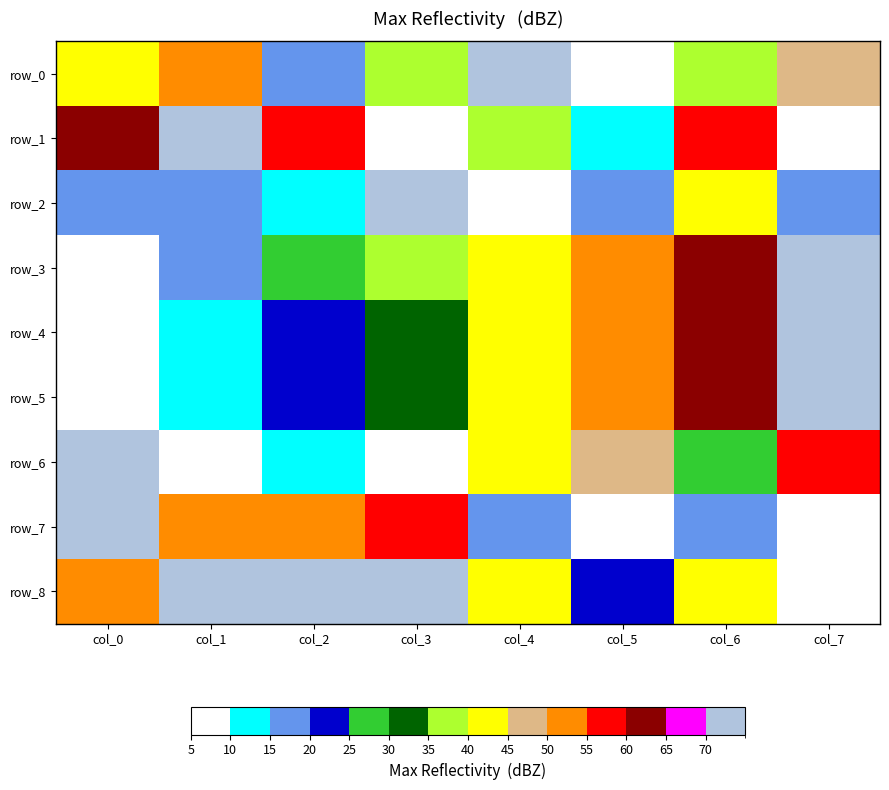

At which label does row_1 reach its minimum?

col_7